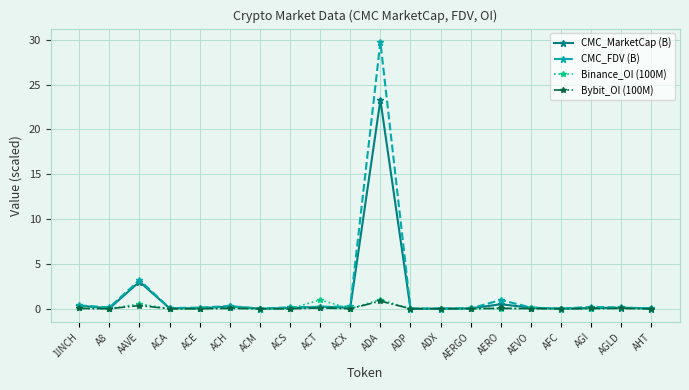

At which category does CMC_MarketCap (B) reach its first local peak?

AAVE